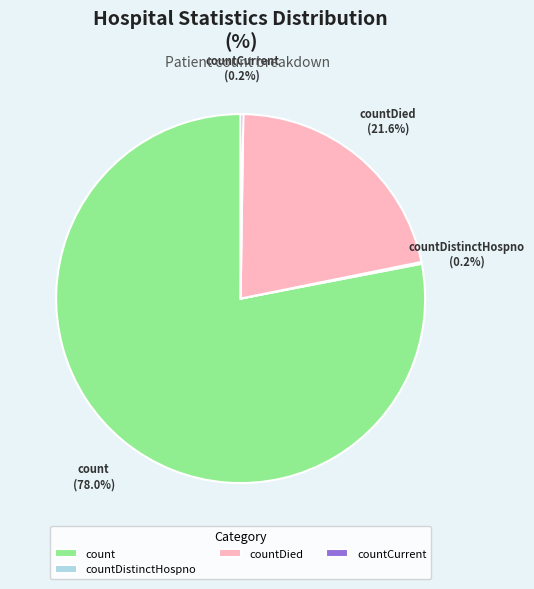

Which slice is the largest?

count